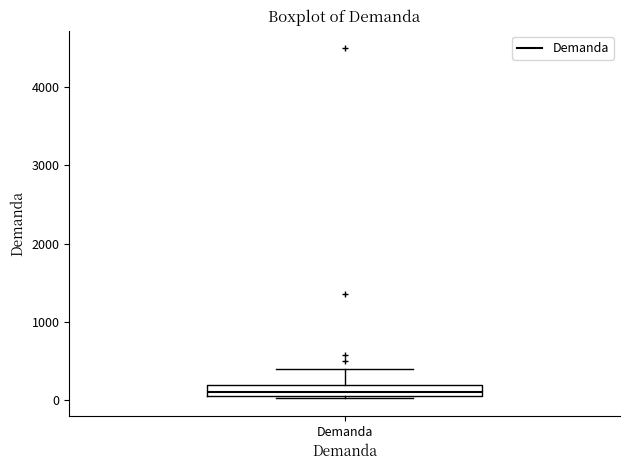

Where does the upper whisker of the box for Demanda end on the y-axis? The values are not printed on the chart, so give them approximately, as read against the axis.

400